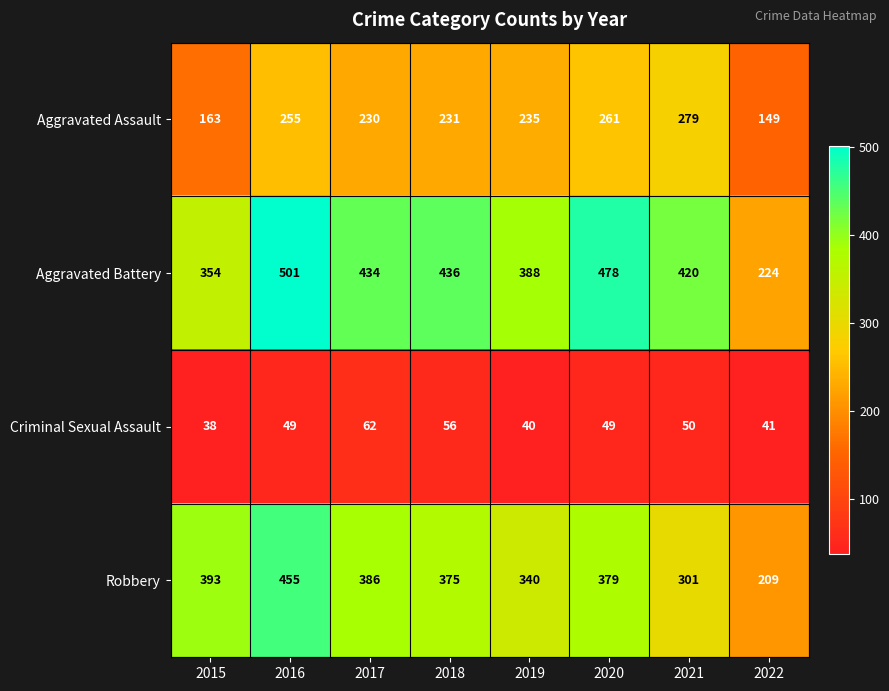

Rank the series at 2016 from highest to lowest value.

Aggravated Battery, Robbery, Aggravated Assault, Criminal Sexual Assault